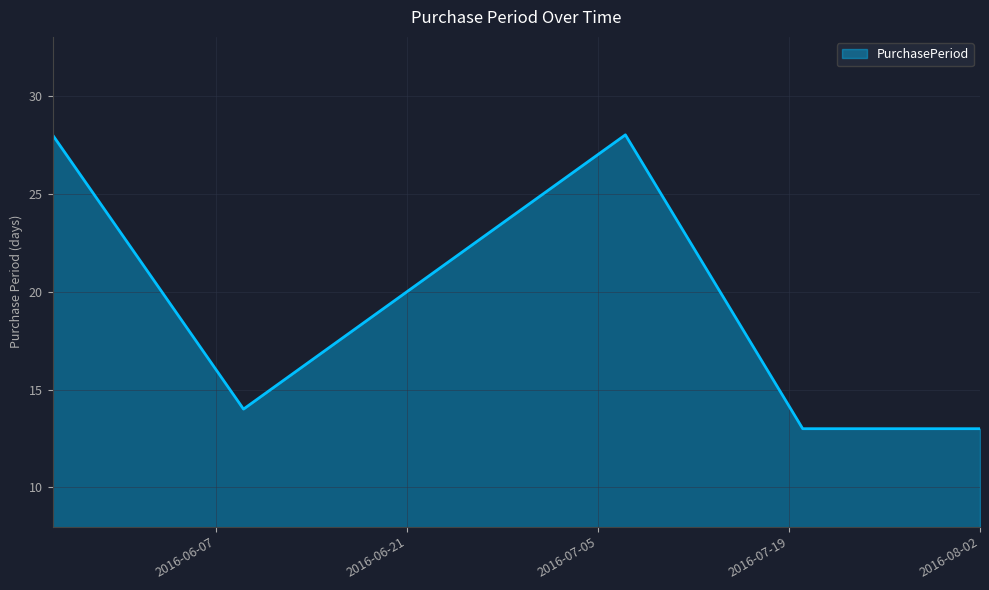

What is the average value?

19